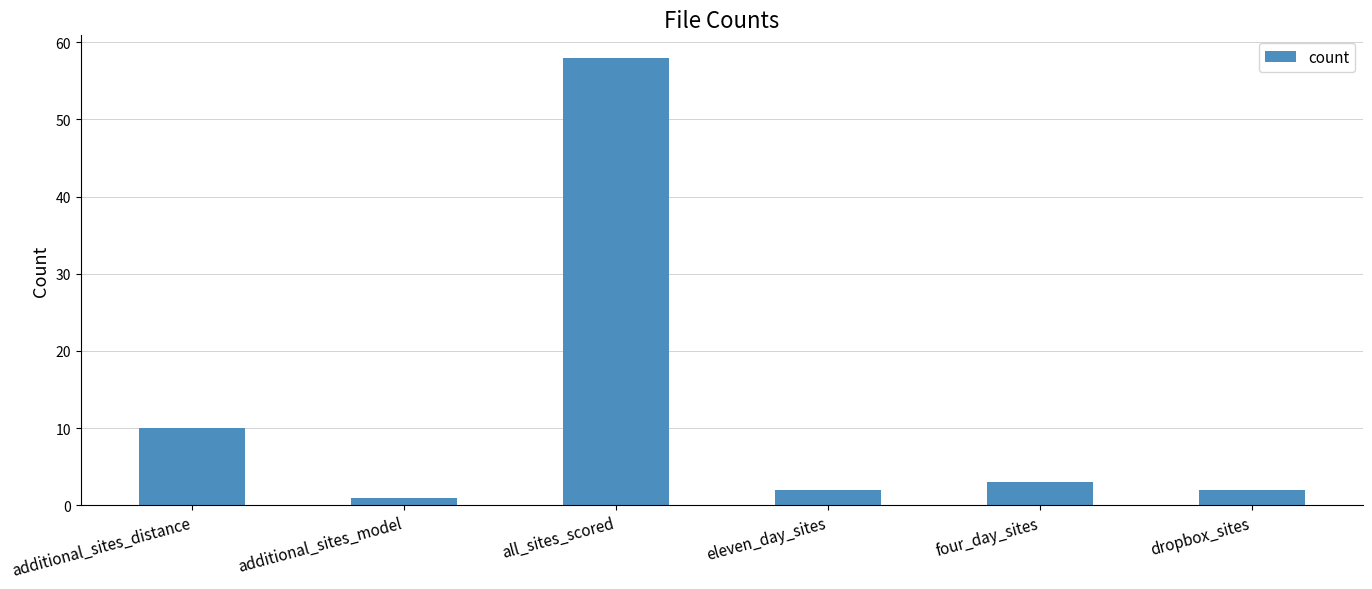

How many categories are shown in the chart?

6